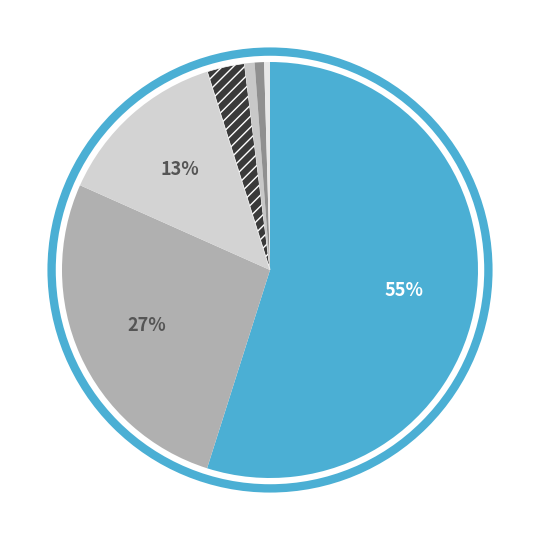

To the nearest percent, what is the average slice percentage?

14%